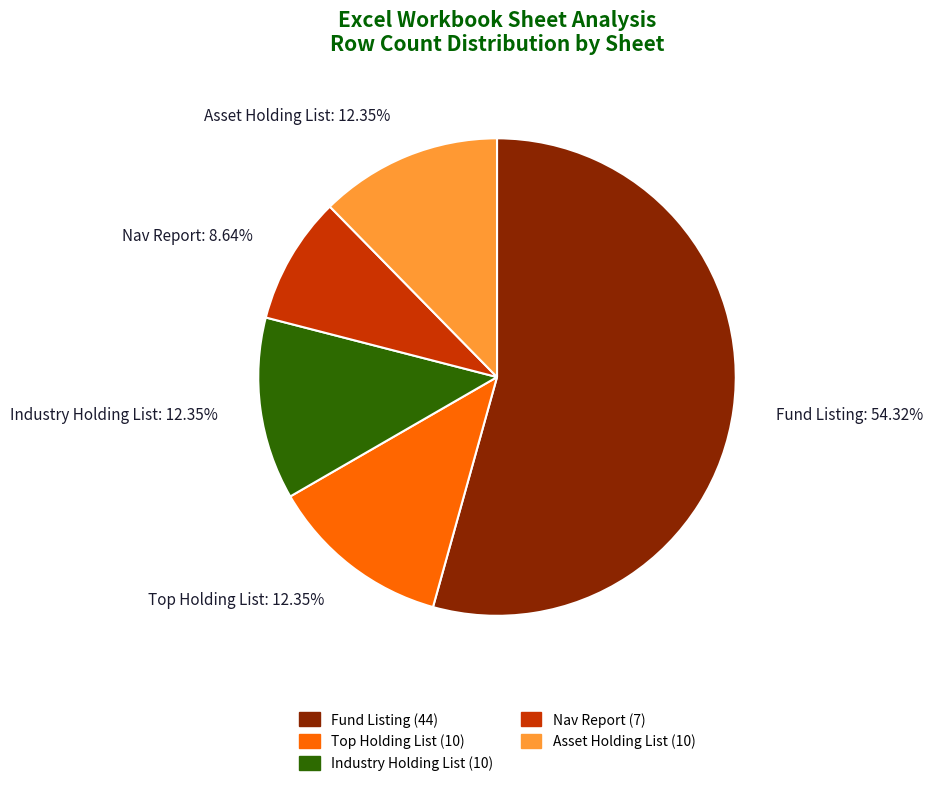

What is the smallest slice in the pie chart?

Nav Report